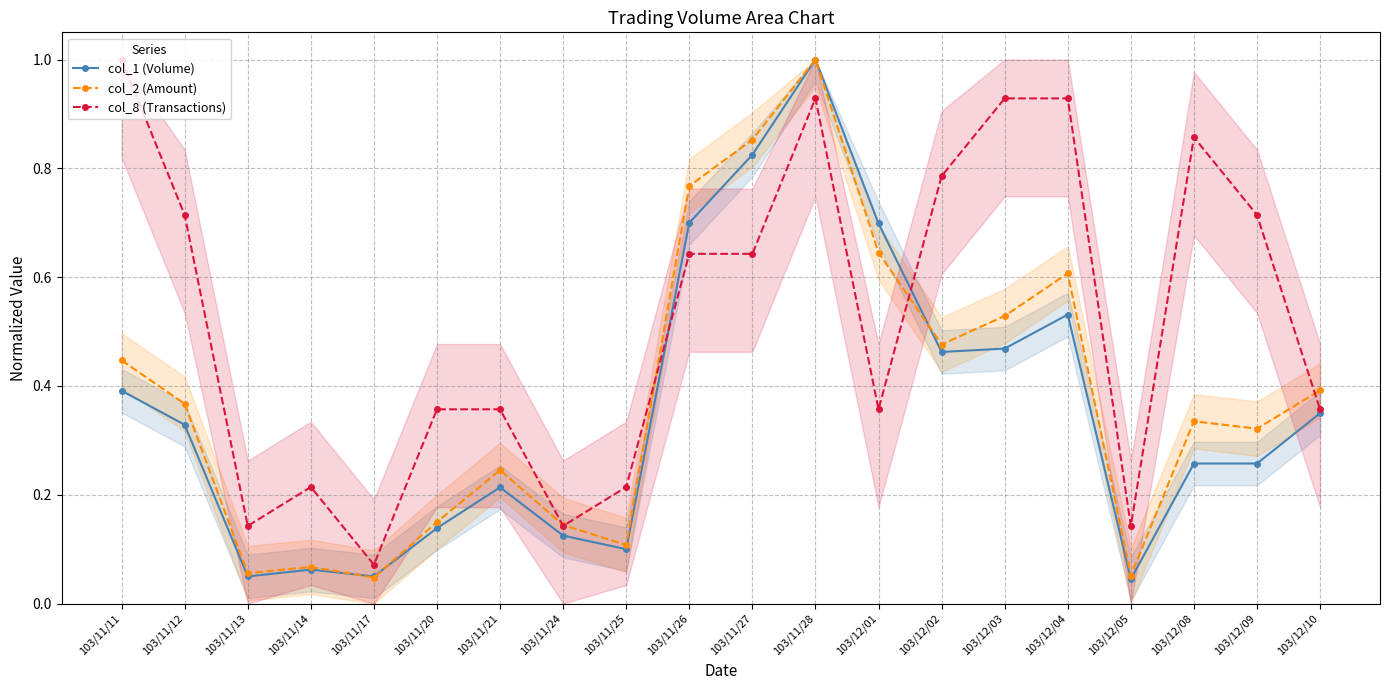

True or false: col_8 (Transactions) has a value of 0.1 at 103/11/17.

True